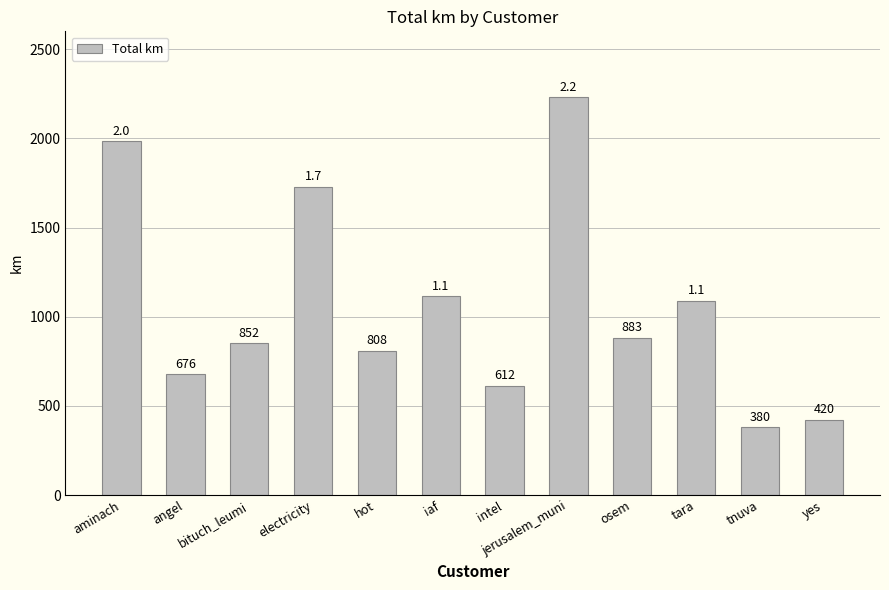

What is the smallest value displayed?

379.6